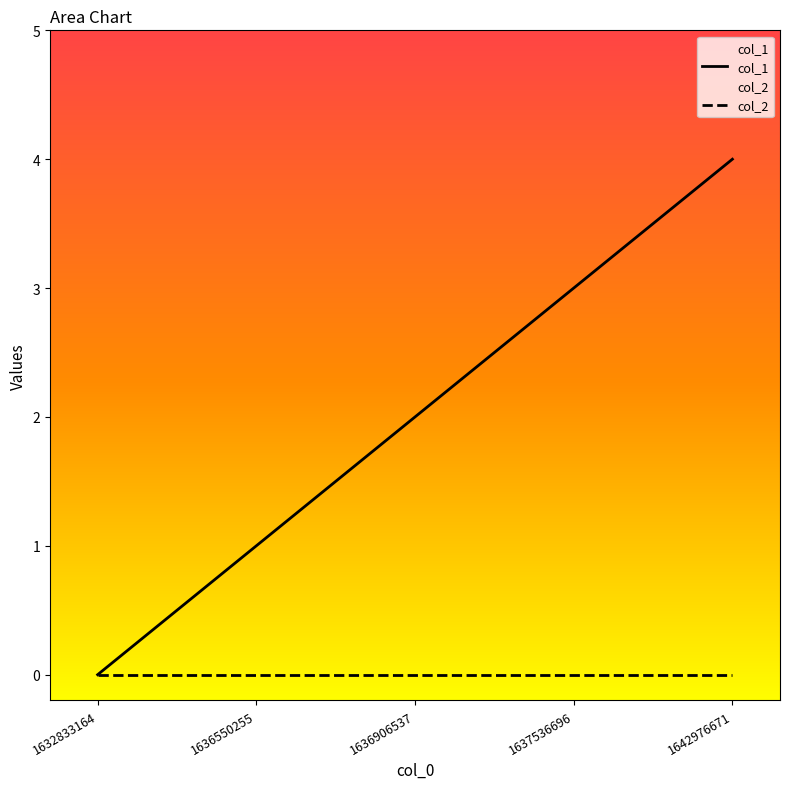

True or false: col_1 and col_2 intersect in this chart.

False